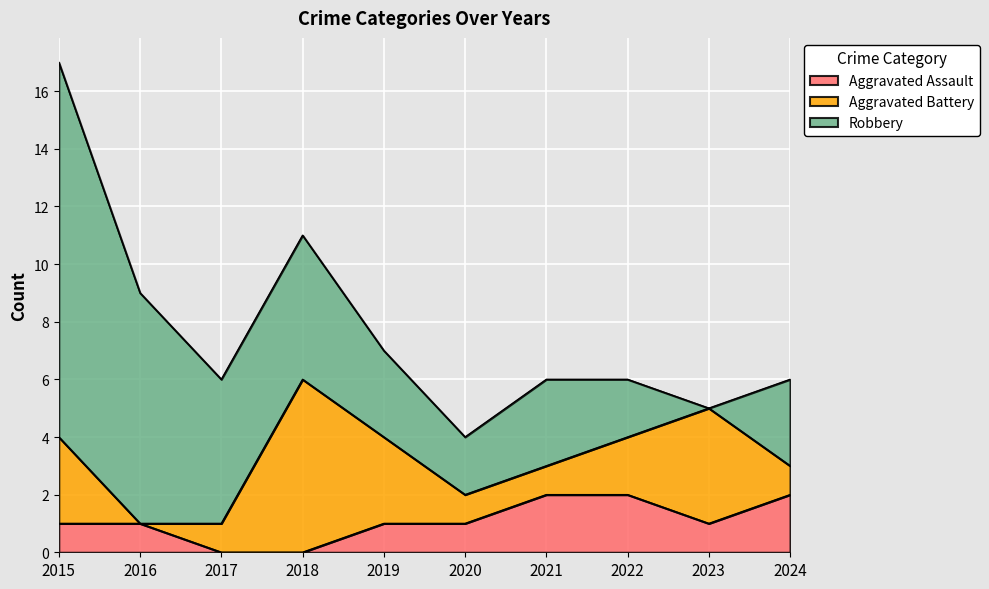

The Aggravated Battery series shows 0 at 2020. True or false?

False